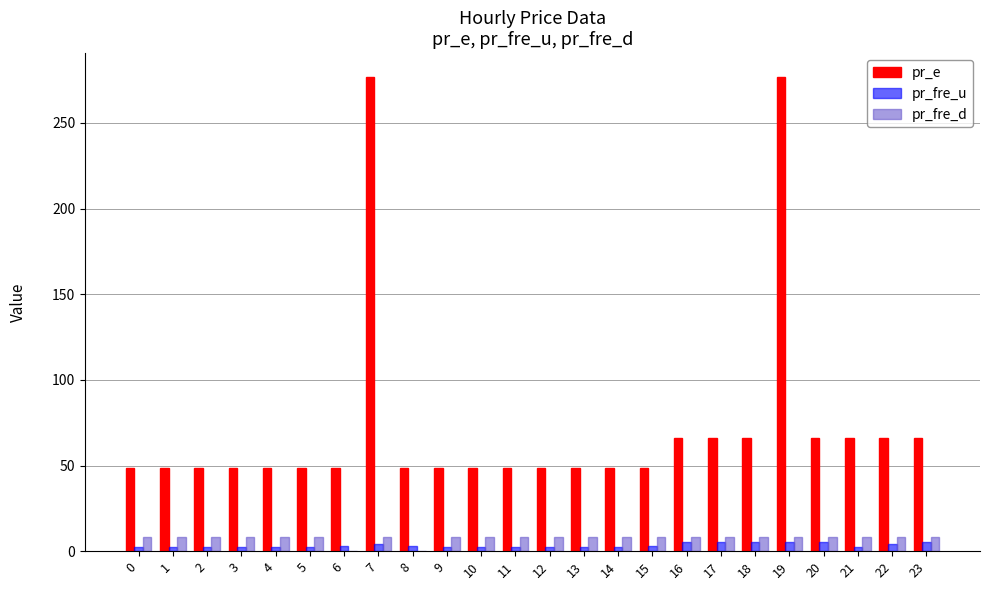

The value of pr_fre_d at 3 is 8.0. True or false?

True